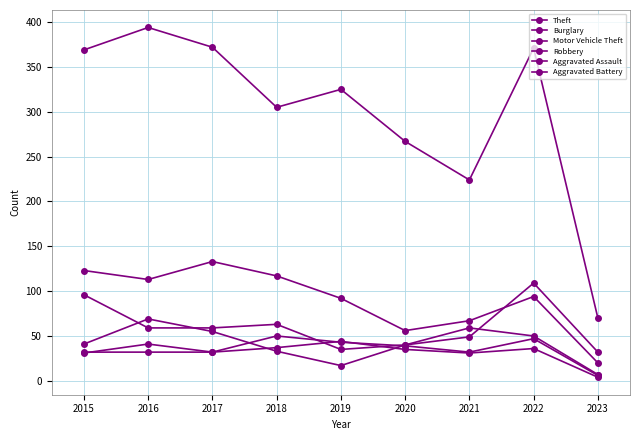

Between 2021 and 2022, which series saw the biggest shift?

Theft